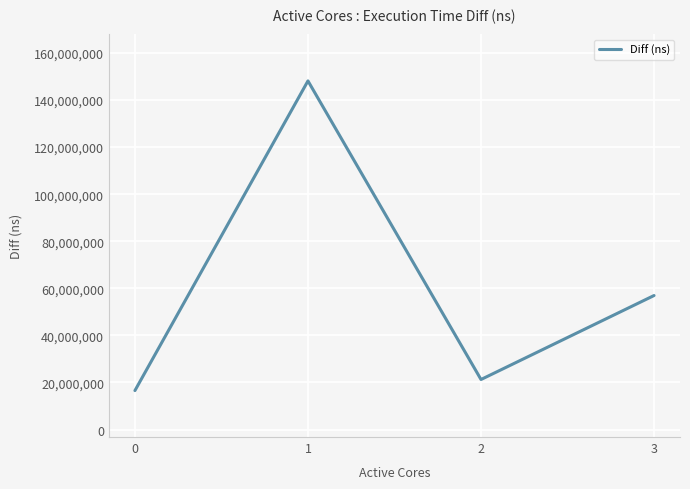

Is this an area chart (filled region under the line)?

No